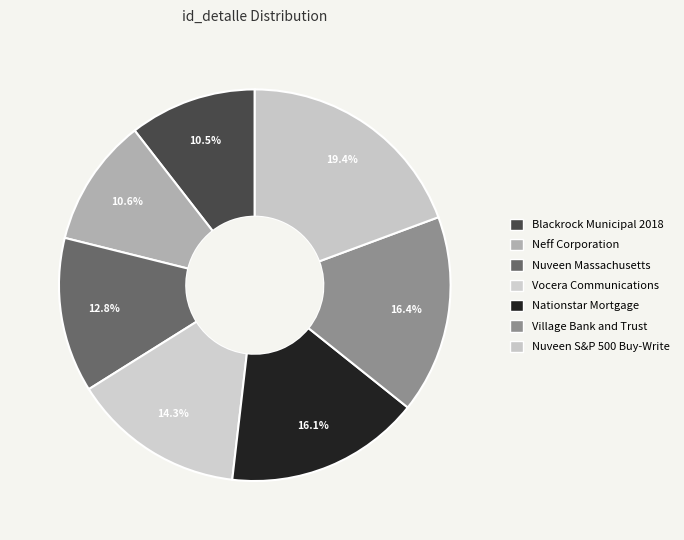

How many segments does this pie chart have?

7